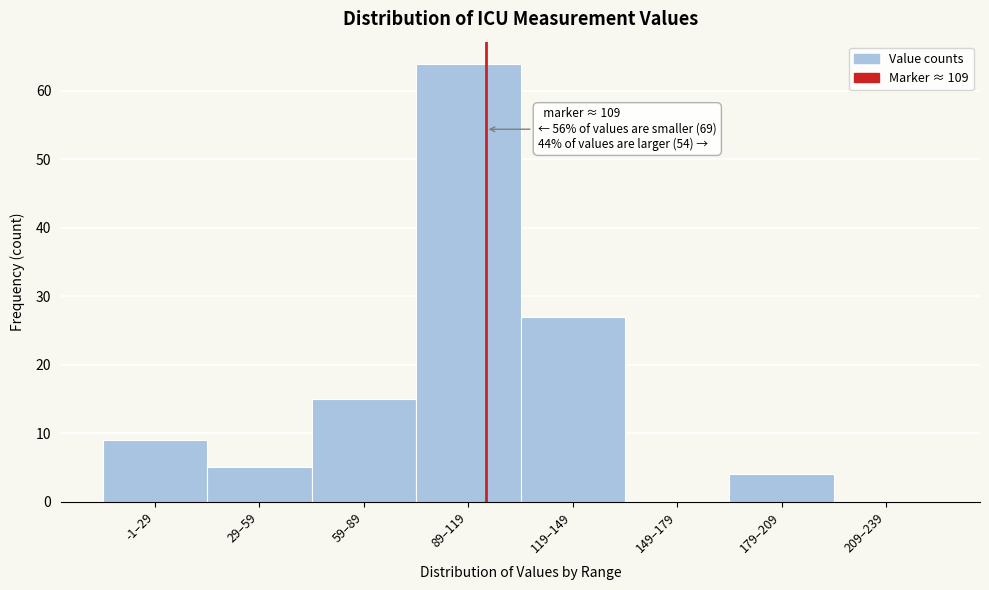

Reading left to right, what are all the values shown in this chart?

-1–29=9	29–59=5	59–89=15	89–119=64	119–149=27	149–179=0	179–209=4	209–239=0